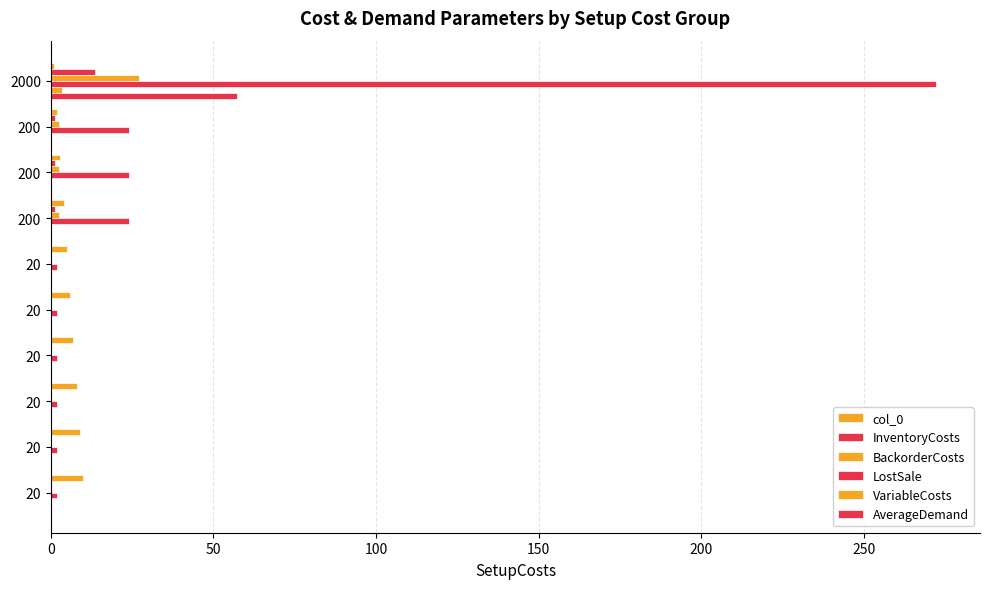

How many series are shown in this chart?

6